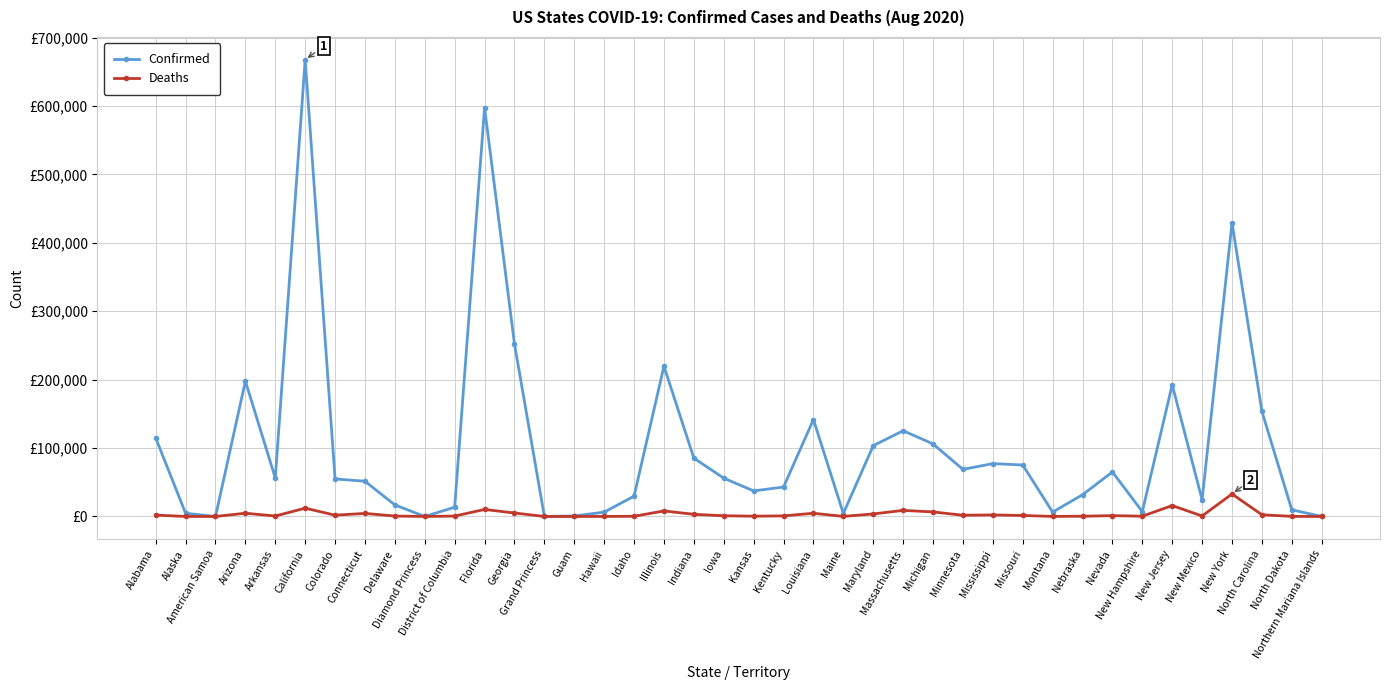

What is the label of the 38th point from the right?

American Samoa